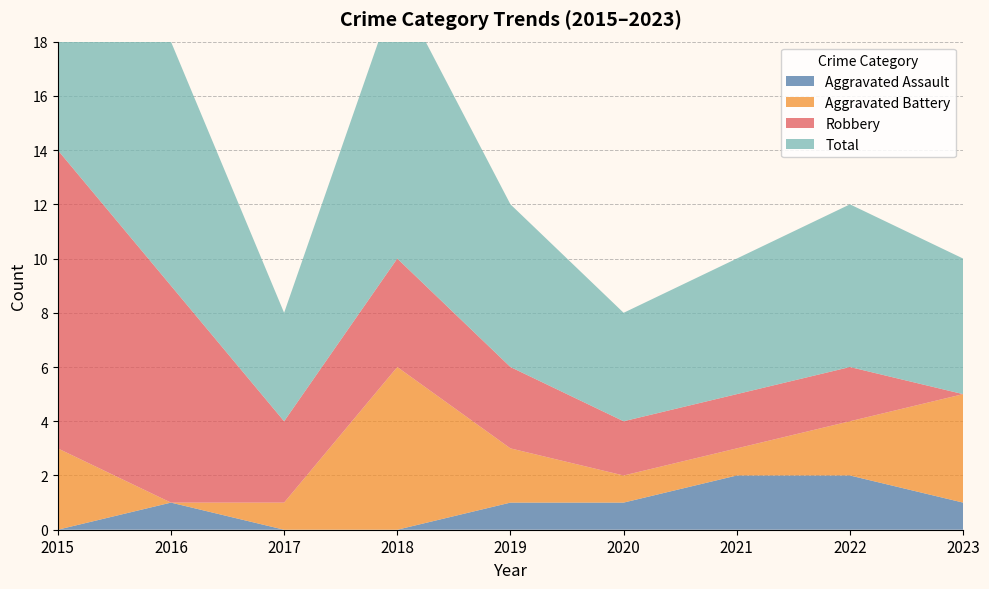

Reading left to right, extract all data points from this chart.

Aggravated Assault: 2015=0	2016=1	2017=0	2018=0	2019=1	2020=1	2021=2	2022=2	2023=1
Aggravated Battery: 2015=3	2016=0	2017=1	2018=6	2019=2	2020=1	2021=1	2022=2	2023=4
Robbery: 2015=11	2016=8	2017=3	2018=4	2019=3	2020=2	2021=2	2022=2	2023=0
Total: 2015=14	2016=9	2017=4	2018=10	2019=6	2020=4	2021=5	2022=6	2023=5